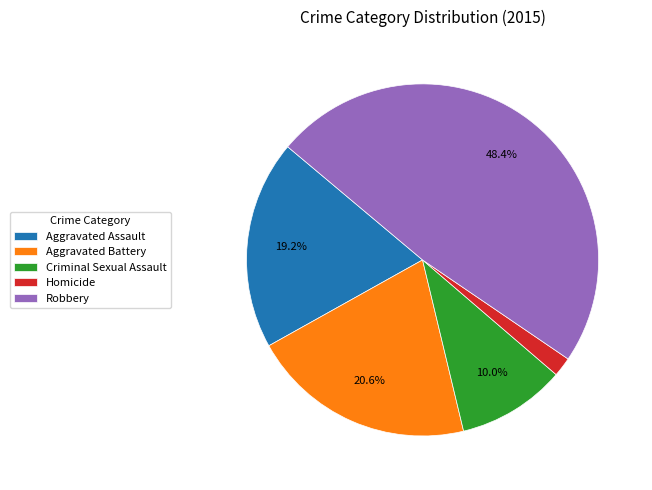

Which has a higher value, Criminal Sexual Assault or Homicide?

Criminal Sexual Assault